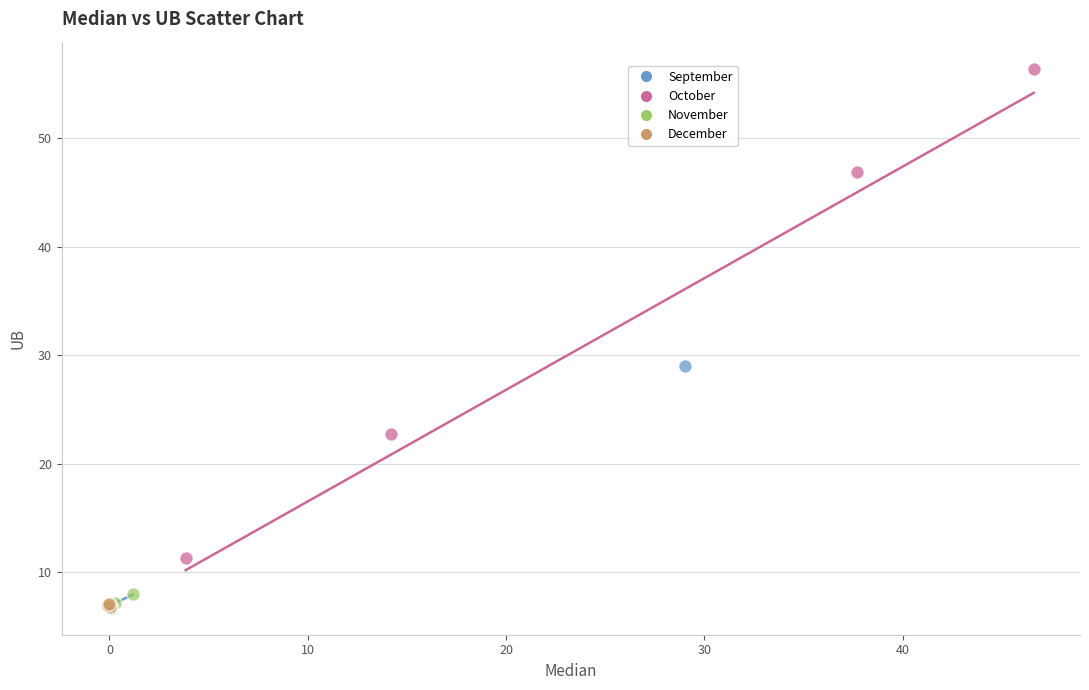

Which series reaches the maximum Y coordinate?

October